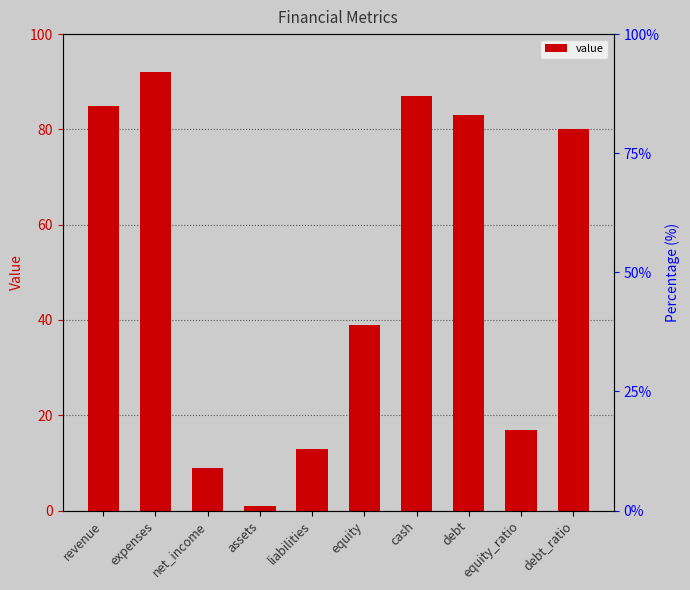

Is it true that the value at cash is 155?

False